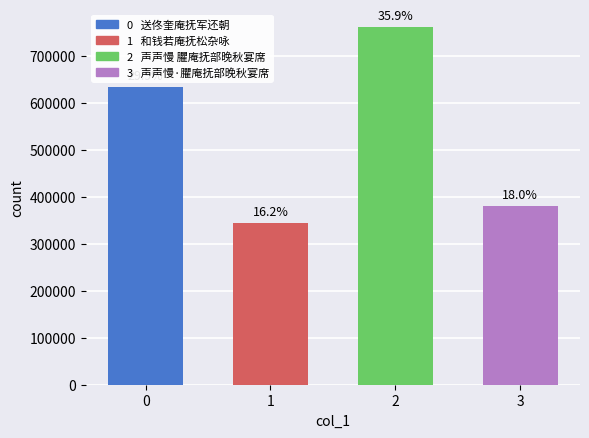

Are the bars horizontal?

No